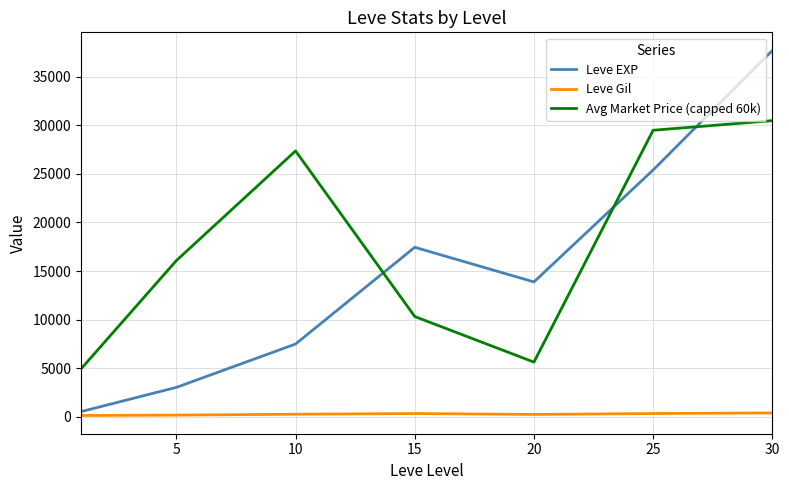

Which series has the largest range (max minus min)?

Leve EXP